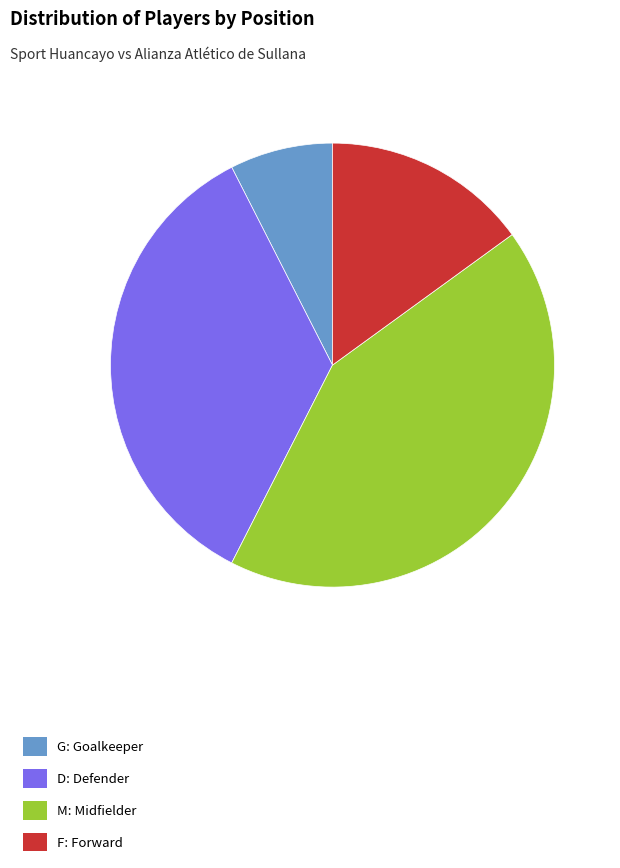

Is it true that D: Defender is 46% of the pie?

False